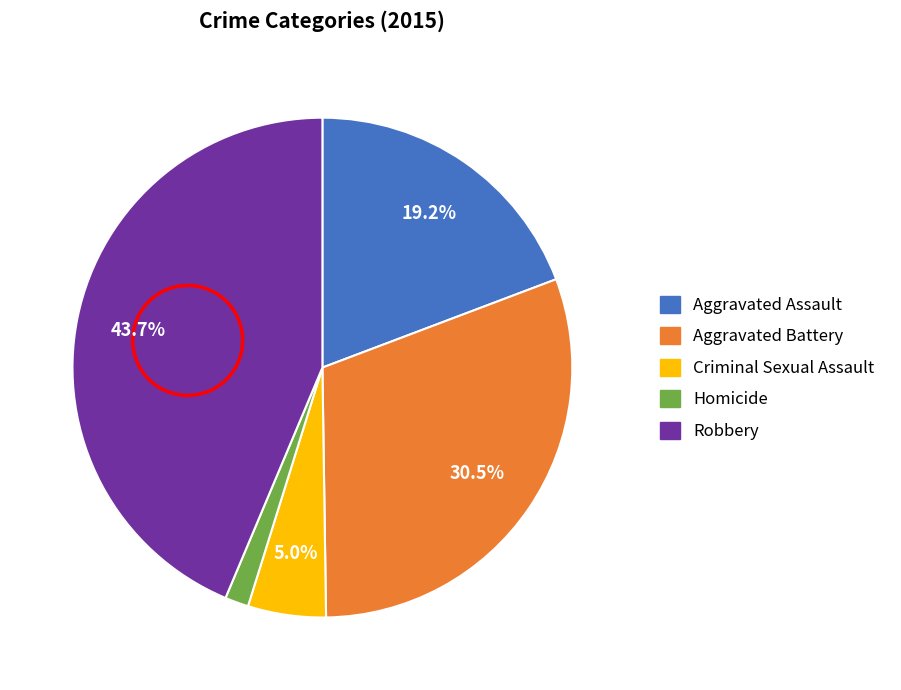

To the nearest percent, what is the difference between the Aggravated Assault and Homicide slice percentages?

18%